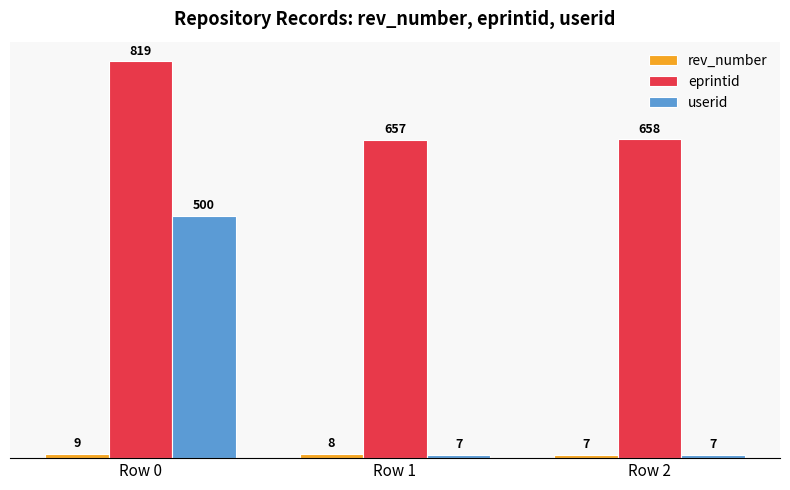

The value of rev_number at Row 2 is 7. True or false?

True